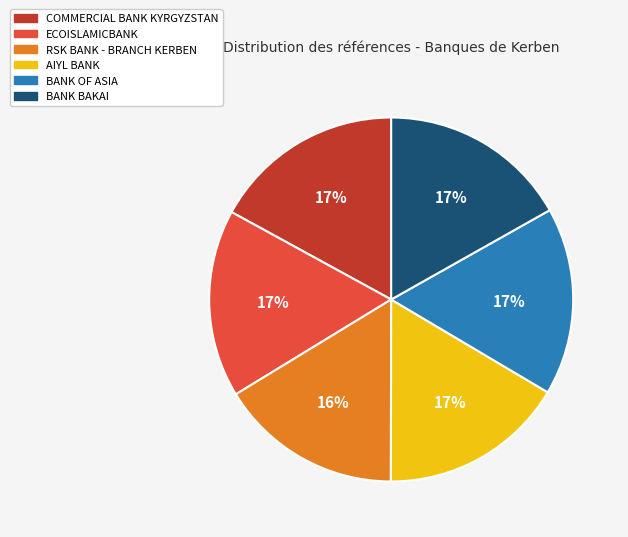

True or false: AIYL BANK accounts for 5% of the total.

False